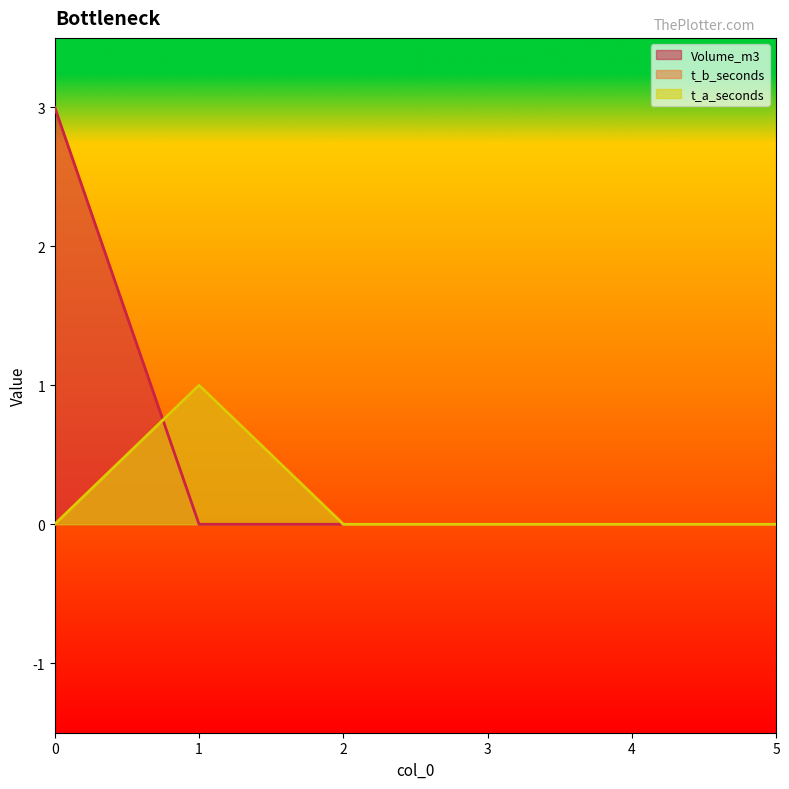

Reading left to right, extract all data points from this chart.

Volume_m3: 3	0	0	0	0	0
t_b_seconds: 0	1	0	0	0	0
t_a_seconds: 0	1	0	0	0	0